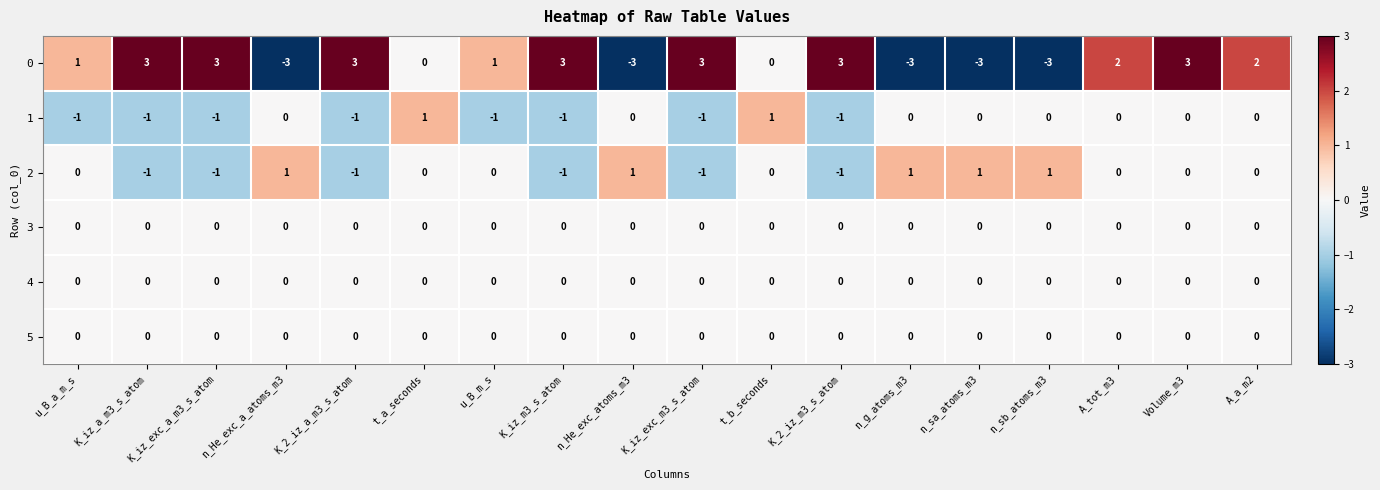

What is the difference between the maximum and second lowest values in the 0 series?

6